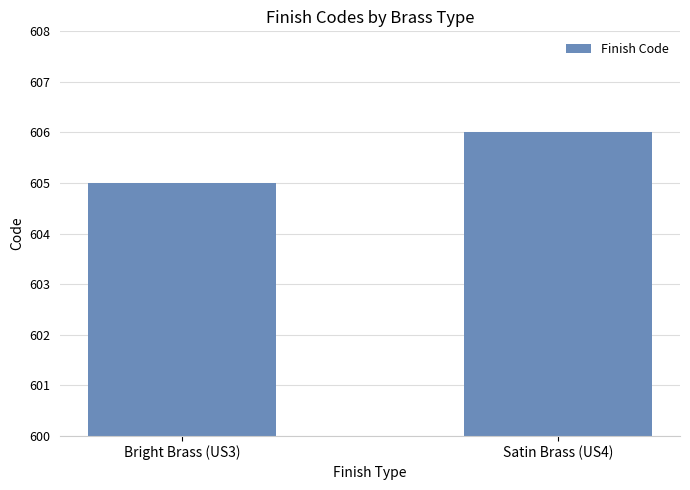

Is it true that the value at Bright Brass (US3) is 605?

True